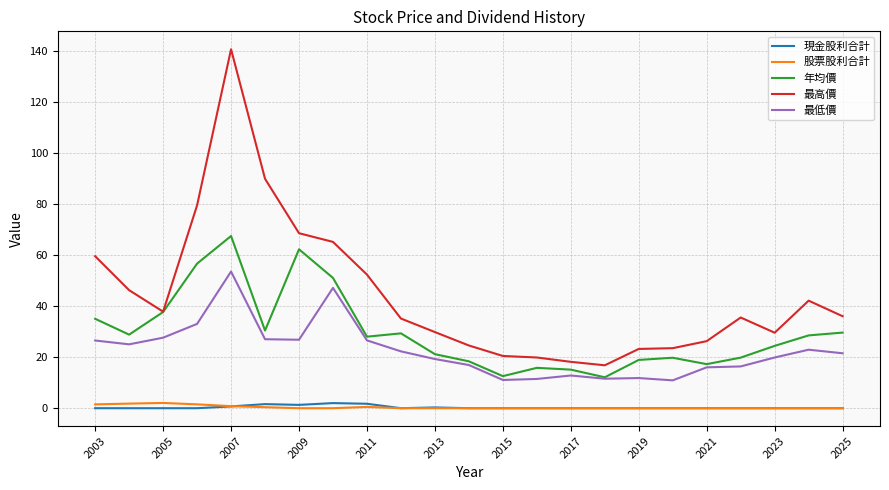

Which series has the widest spread of values?

最高價